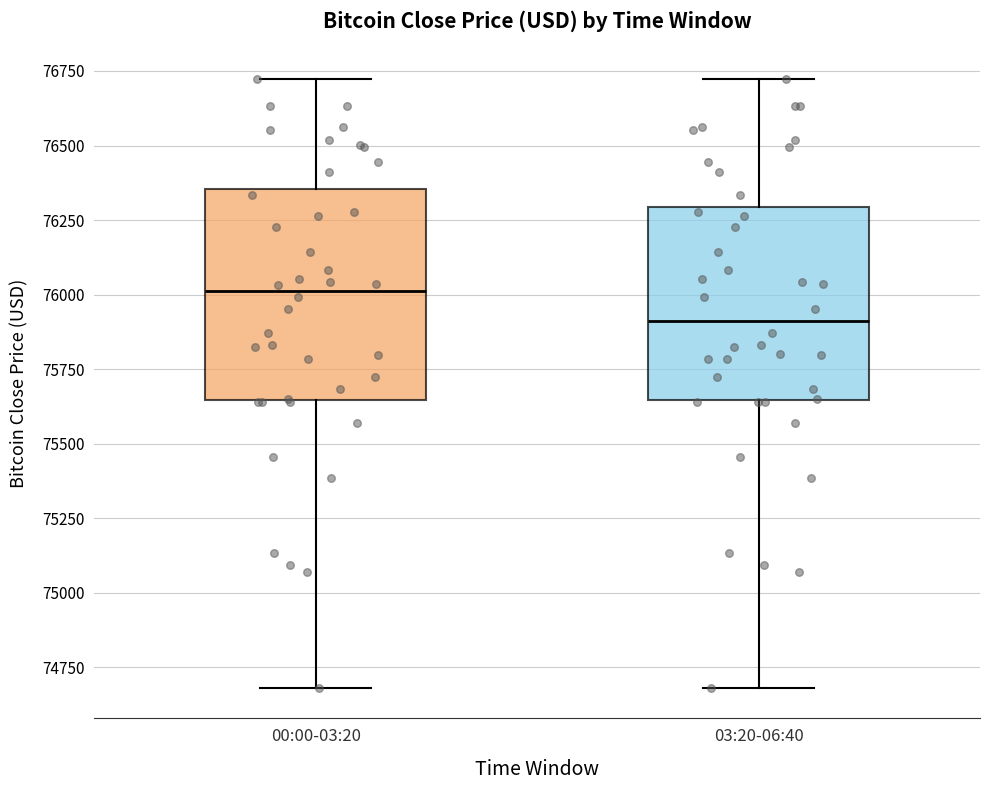

Comparing the boxes themselves (not the whiskers), which one is the tallest?

00:00-03:20